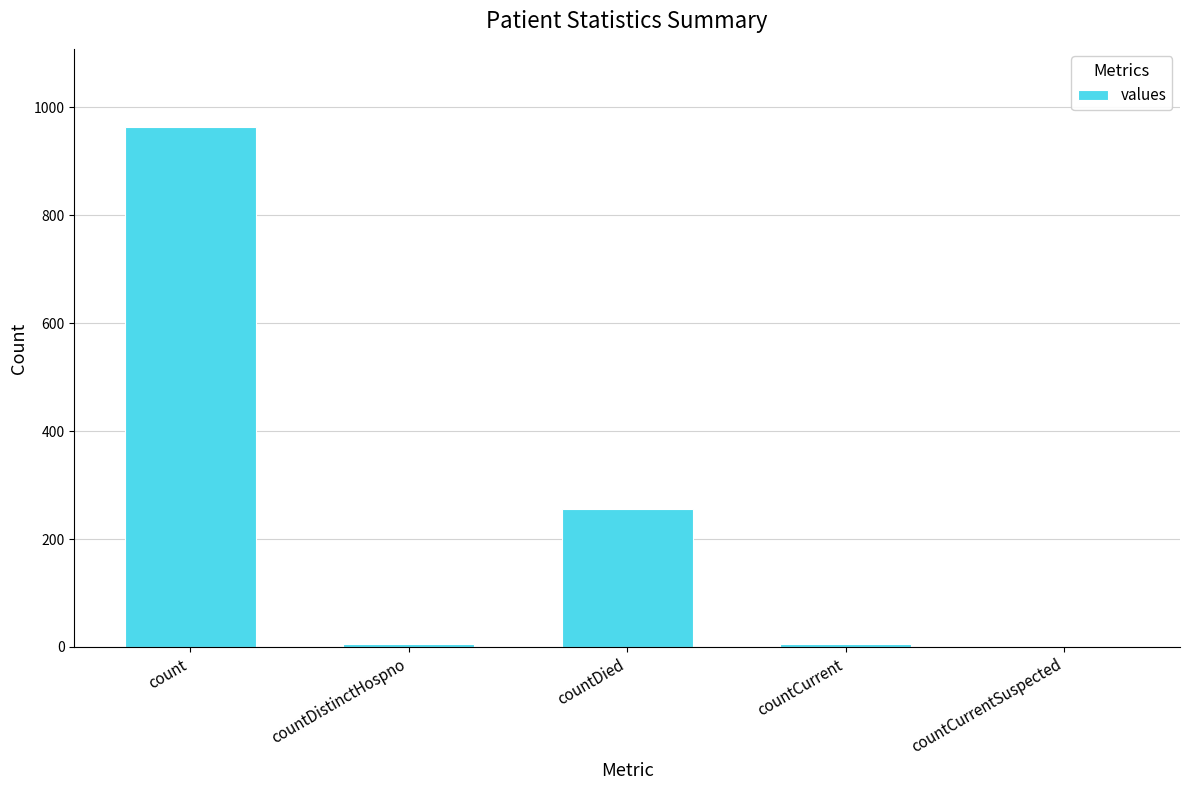

What is the maximum value shown in the chart?

964